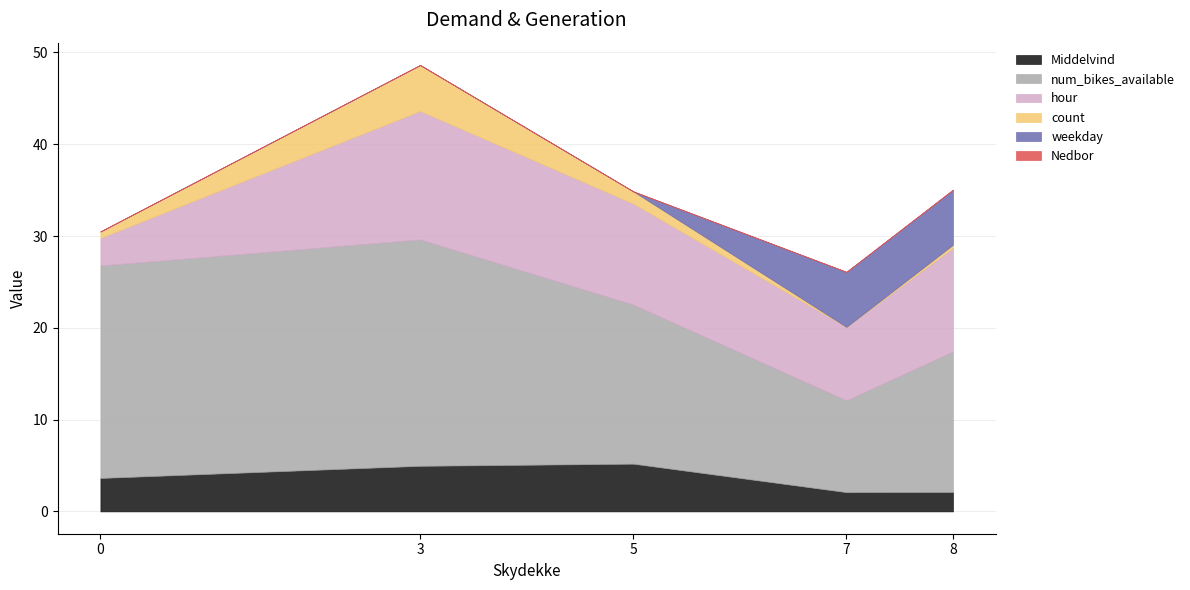

The value of Middelvind at 7 is 2.1. True or false?

True